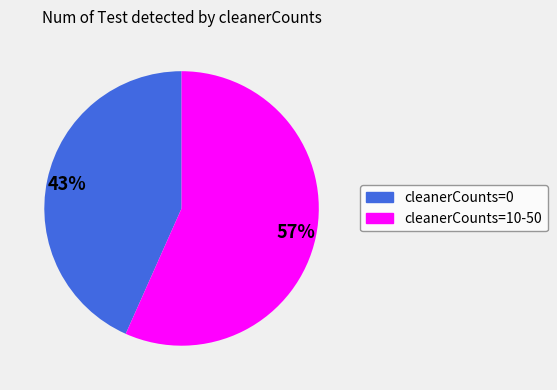

How many slices are in this pie chart?

2